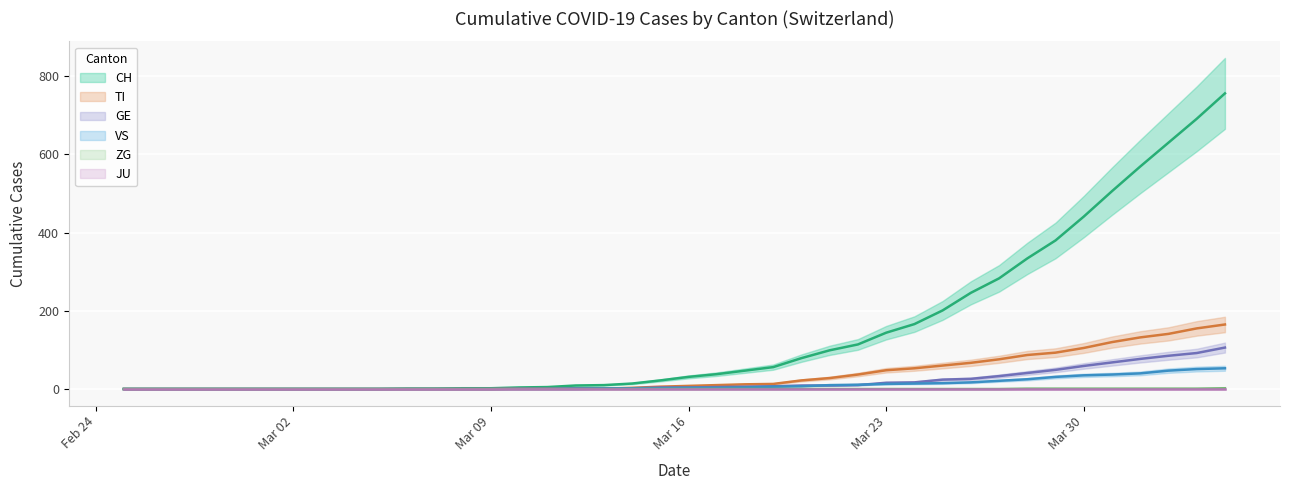

What is the difference between the second highest and second lowest values in the ZG series?

1